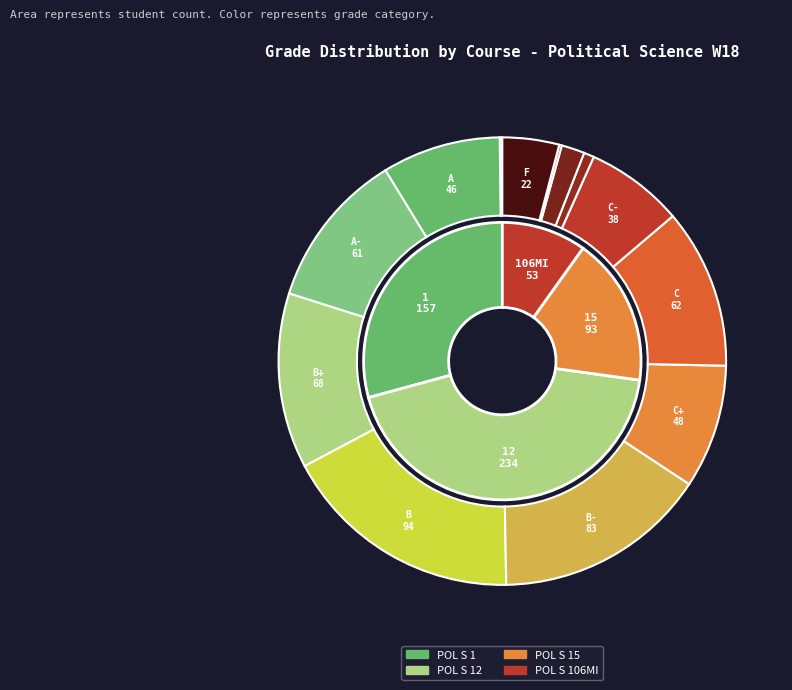

To the nearest percent, what is the difference between the C+ and A- slice percentages?

2%